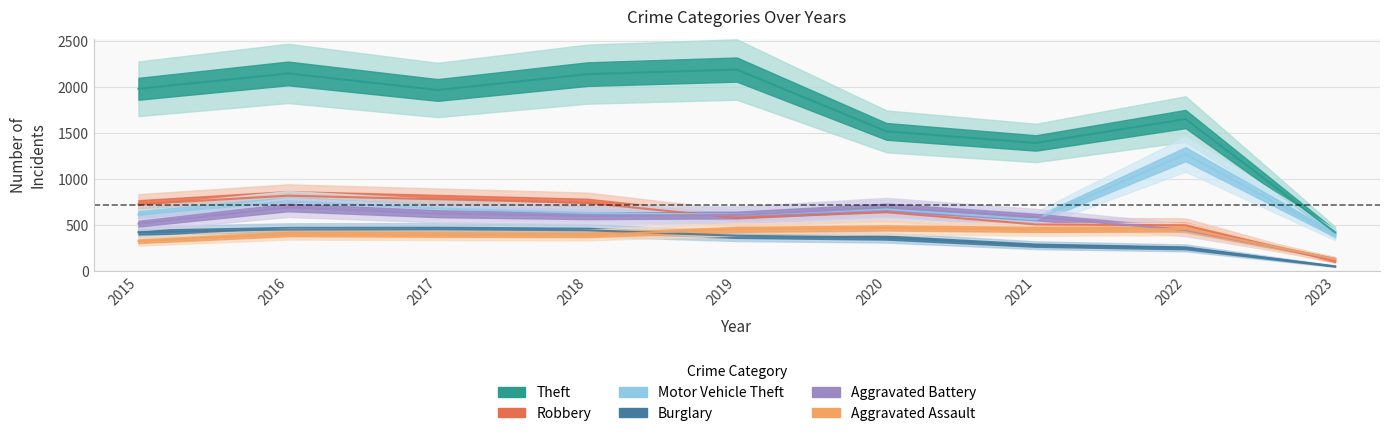

What is the value of the Motor Vehicle Theft point at the 7th from the left?

560